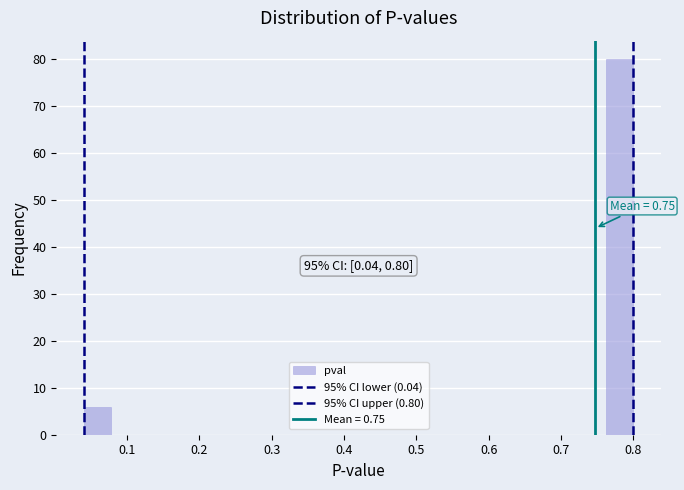

Read against the x-axis, roughly where is the centre of the tallest bar?

0.78